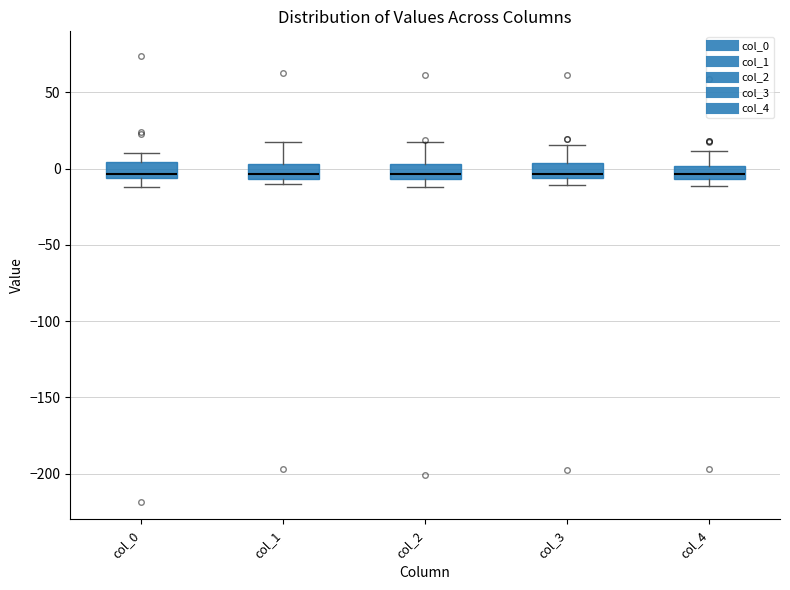

Reading left to right, read every box against the y-axis: the position of its median line, the range the box covers, and the ends of its whiskers. The values are not printed on the chart, so give them approximately, as read against the axis.

col_0: median -5 (just above the box's lower edge), box -5 to 5, whiskers -10 to 10
col_1: median -5 (just above the box's lower edge), box -5 to 5, whiskers -10 to 20
col_2: median -5 (just above the box's lower edge), box -5 to 5, whiskers -10 to 20
col_3: median -5 (just above the box's lower edge), box -5 to 5, whiskers -10 to 15
col_4: median -5 (inside the box), box -5 to 0, whiskers -10 to 10